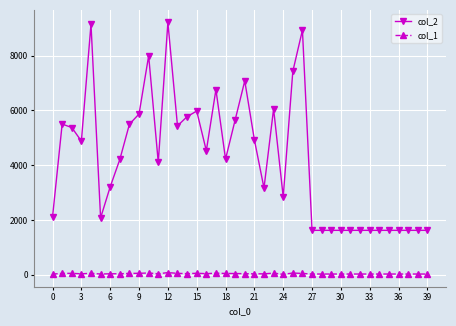

Which series has the largest range (max minus min)?

col_2